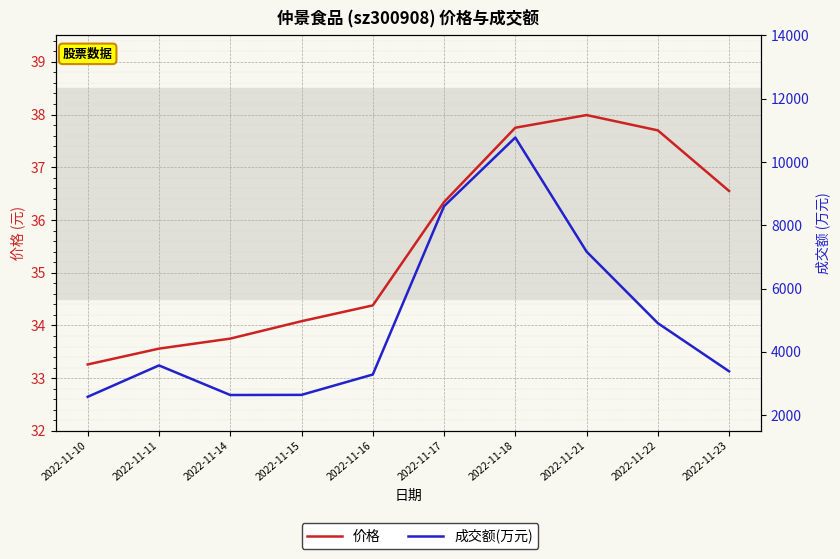

At which category does the chart reach its minimum across all series?

2022-11-10